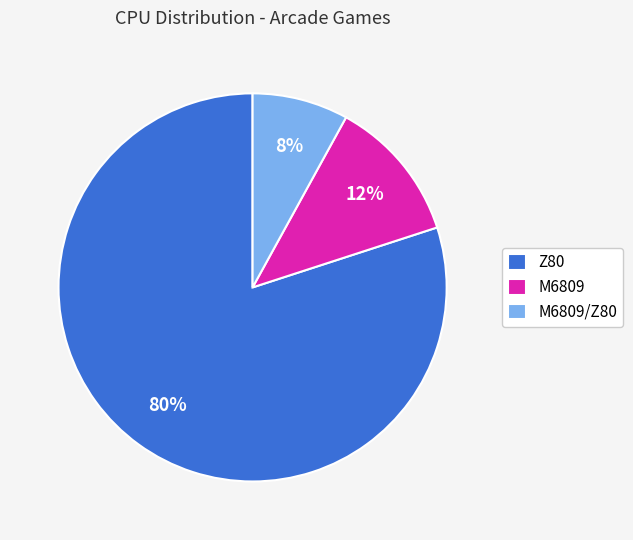

Rank the categories by value from highest to lowest.

Z80, M6809, M6809/Z80